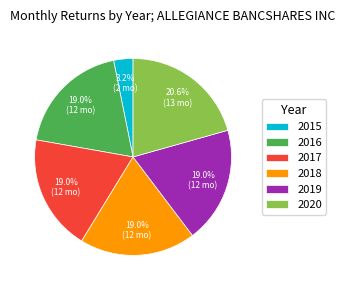

Which category has the biggest portion of the pie?

2020